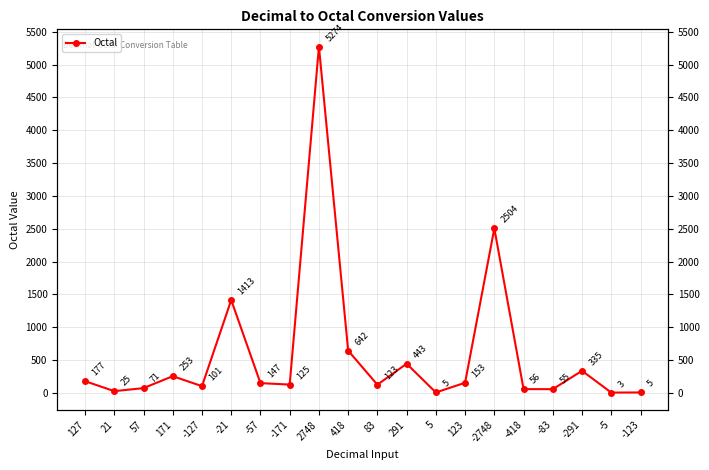

Reading right to left, what are all the values shown in this chart?

5	3	335	55	56	2504	153	5	443	123	642	5274	125	147	1413	101	253	71	25	177